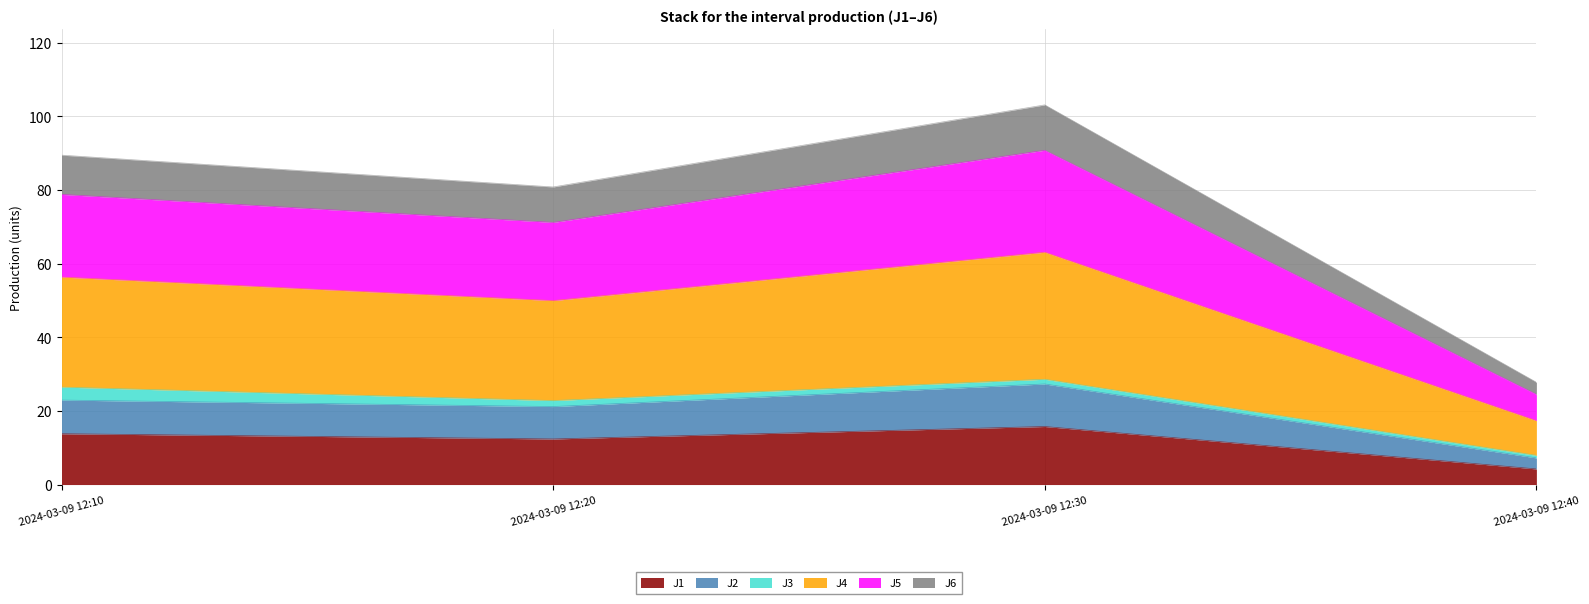

True or false: J1 has a value of 13.8 at 2024-03-09 12:10.

True